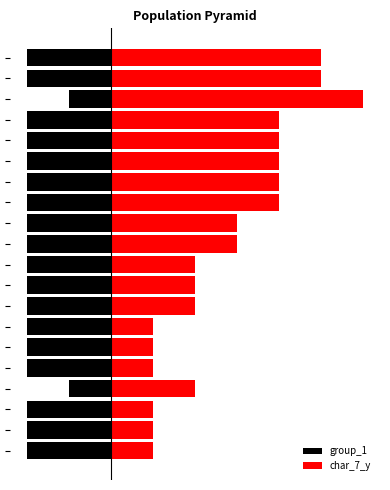

True or false: char_7_y has a value of 1 at 9.

False